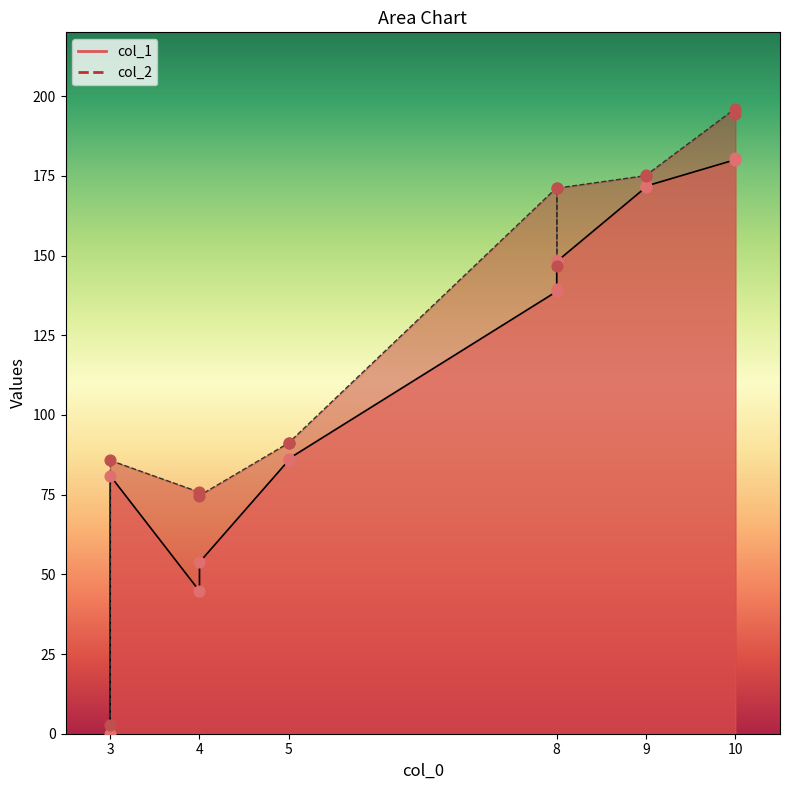

What are all the series names shown in the legend?

col_1, col_2